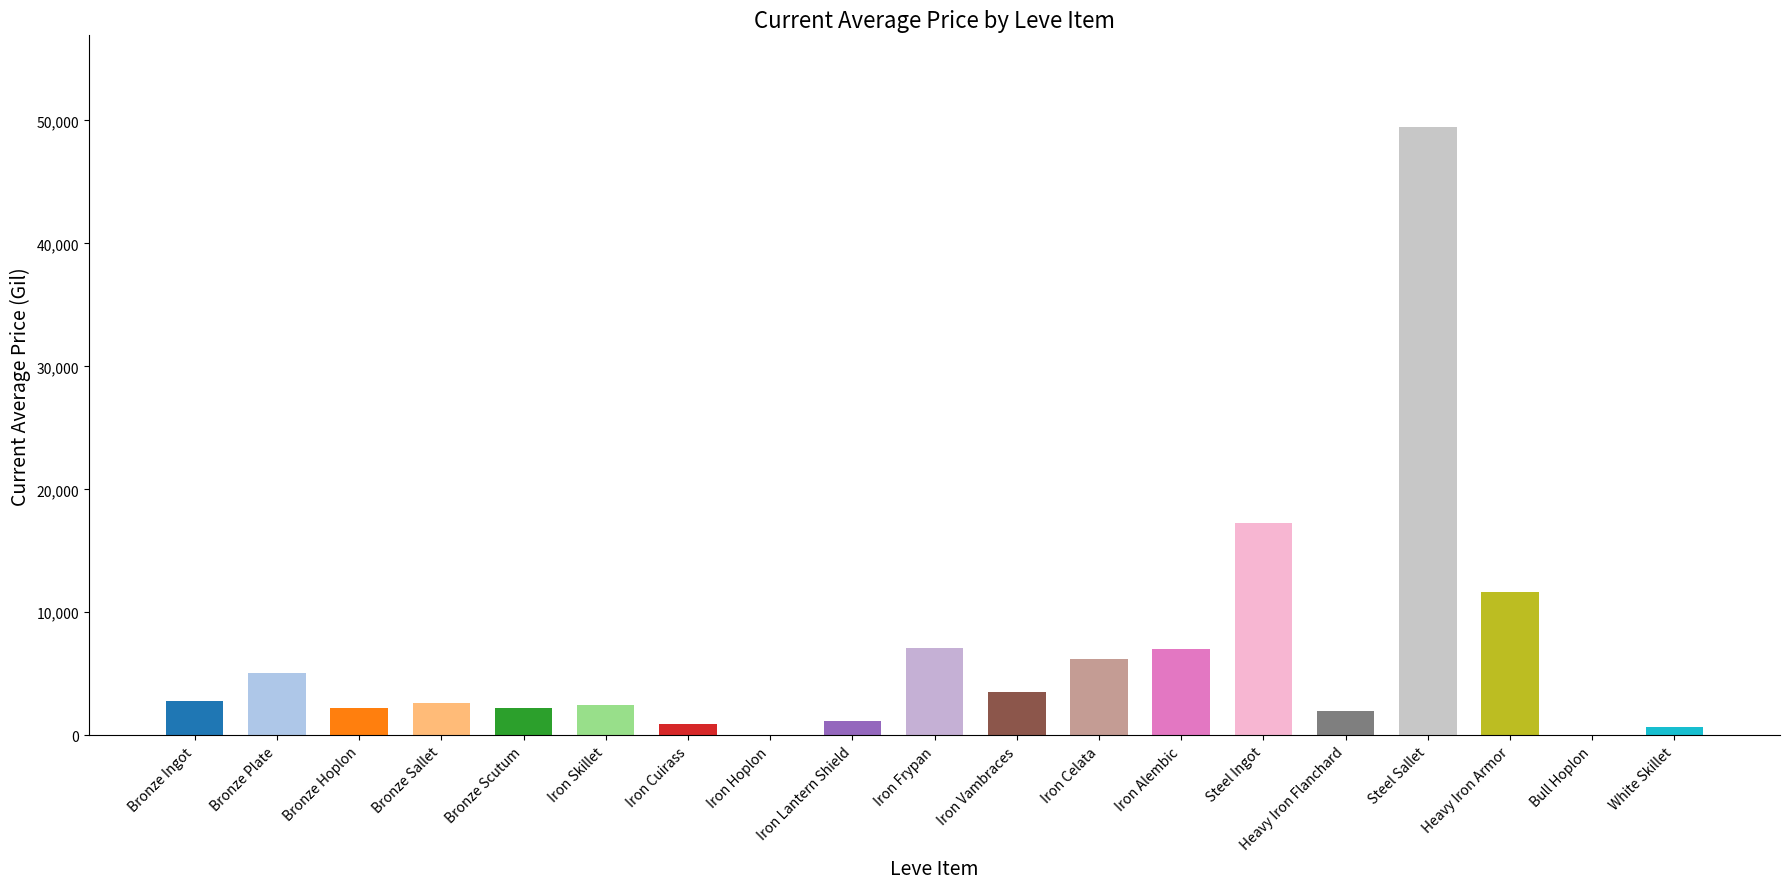

List the labels in order of value, smallest first.

Iron Hoplon, Bull Hoplon, White Skillet, Iron Cuirass, Iron Lantern Shield, Heavy Iron Flanchard, Bronze Hoplon, Bronze Scutum, Iron Skillet, Bronze Sallet, Bronze Ingot, Iron Vambraces, Bronze Plate, Iron Celata, Iron Alembic, Iron Frypan, Heavy Iron Armor, Steel Ingot, Steel Sallet